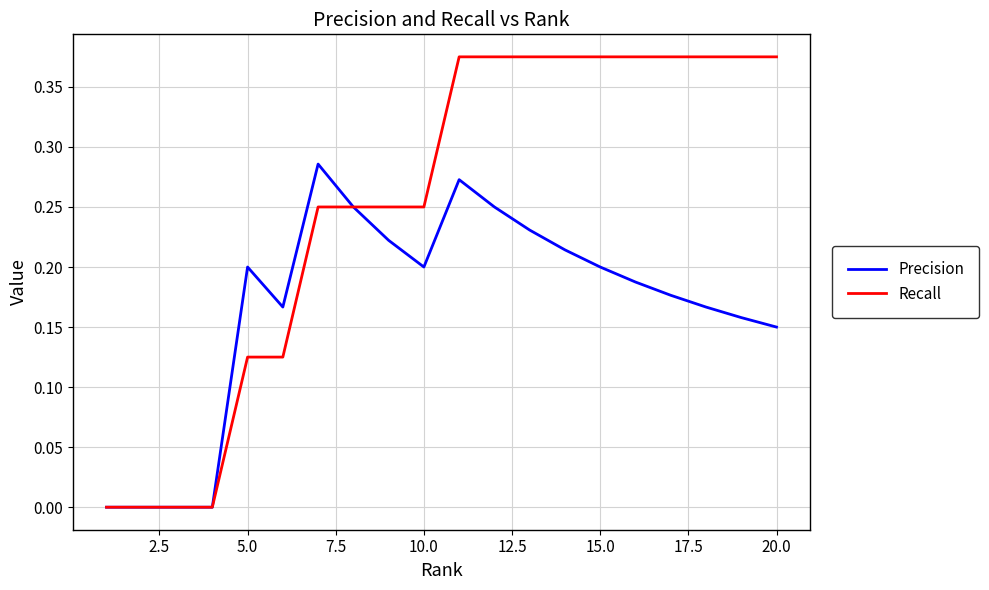

Which series has the largest total across all categories?

Recall